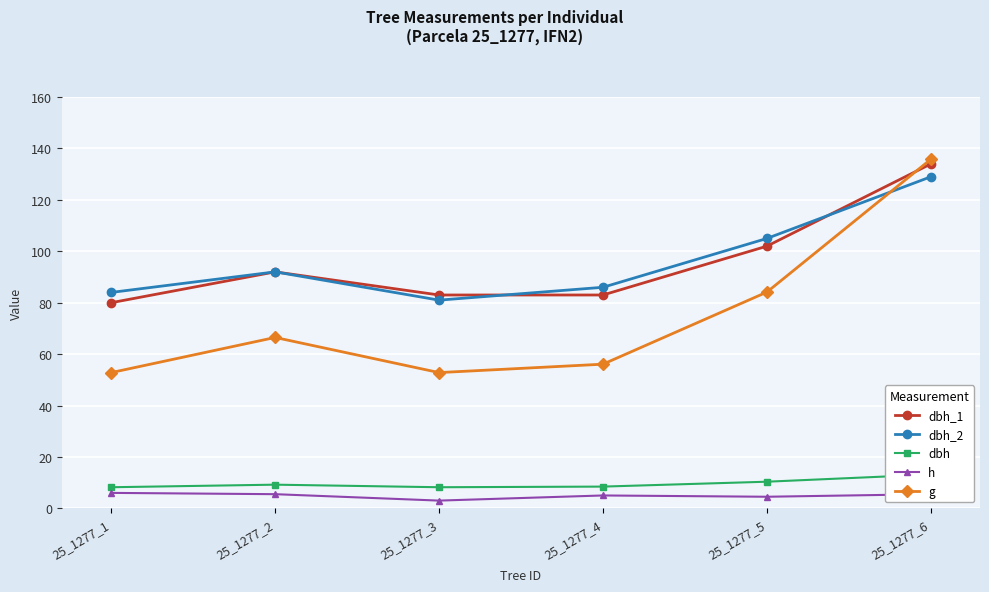

Which series has the largest total across all categories?

dbh_2